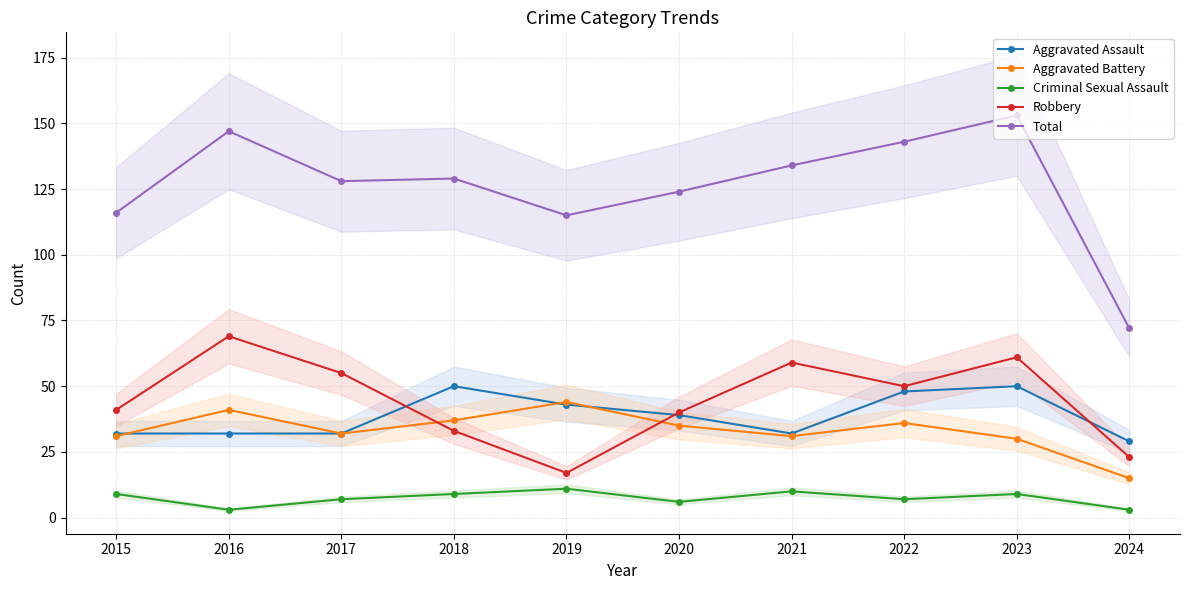

How many interior local valleys does the Aggravated Assault series have?

1